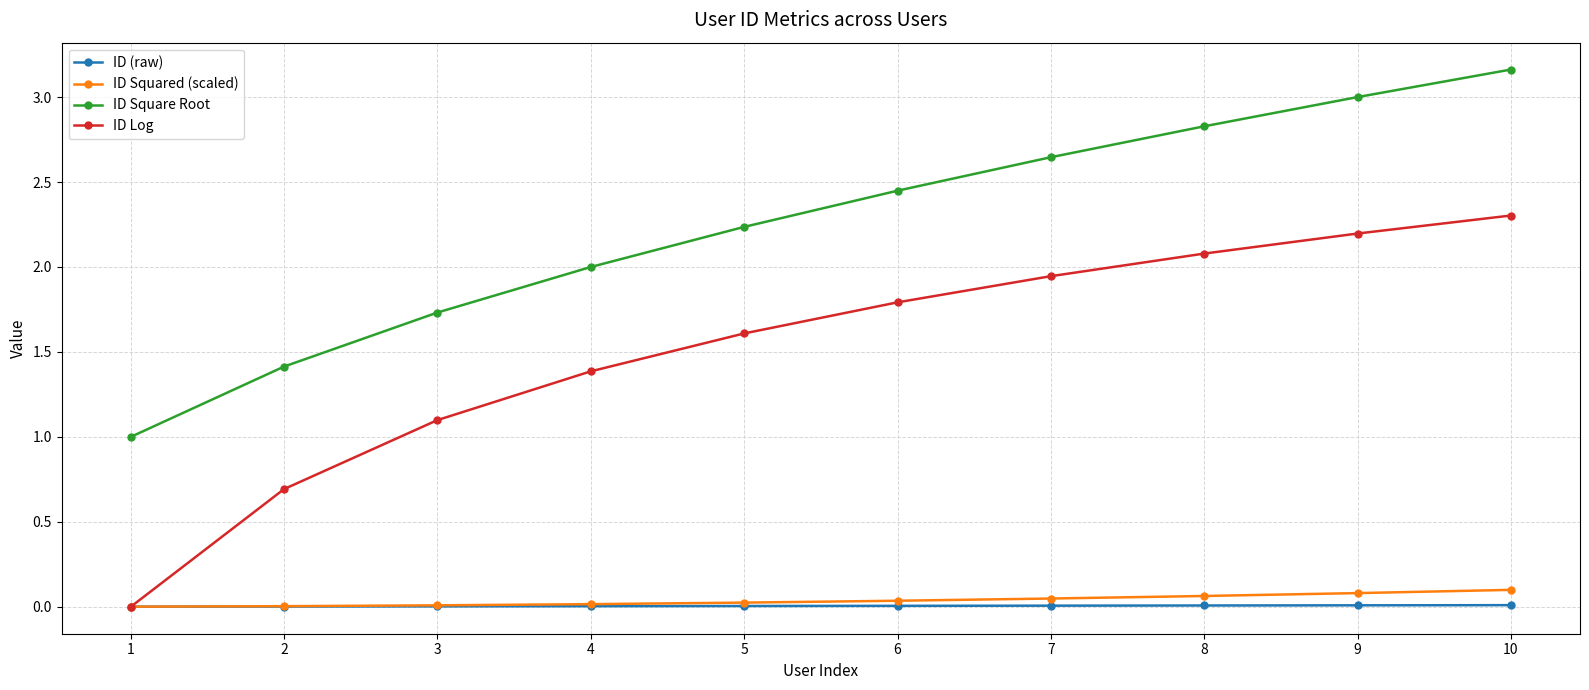

How many lines are shown in the chart?

4